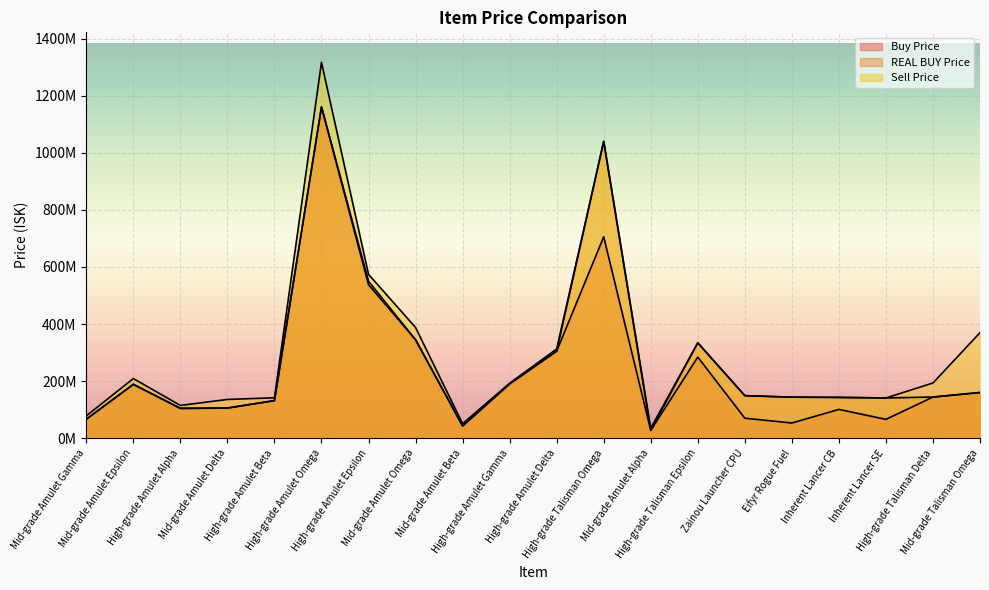

The value of Buy Price at High-grade Talisman Epsilon is 284300000.0. True or false?

True